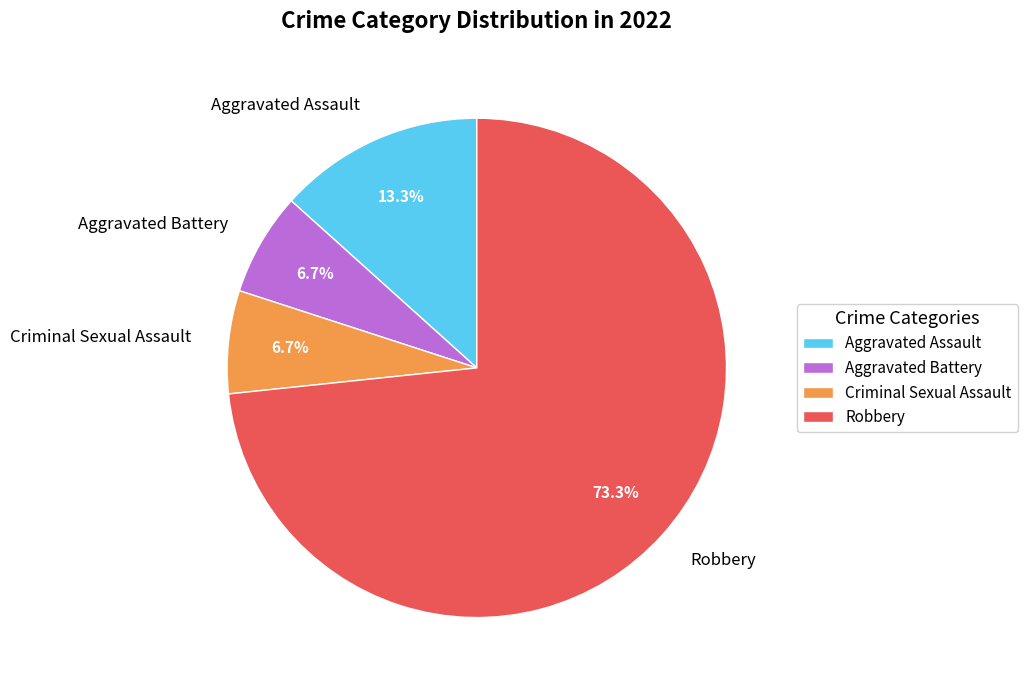

To the nearest percent, what is the combined percentage of Criminal Sexual Assault and Aggravated Assault?

20%